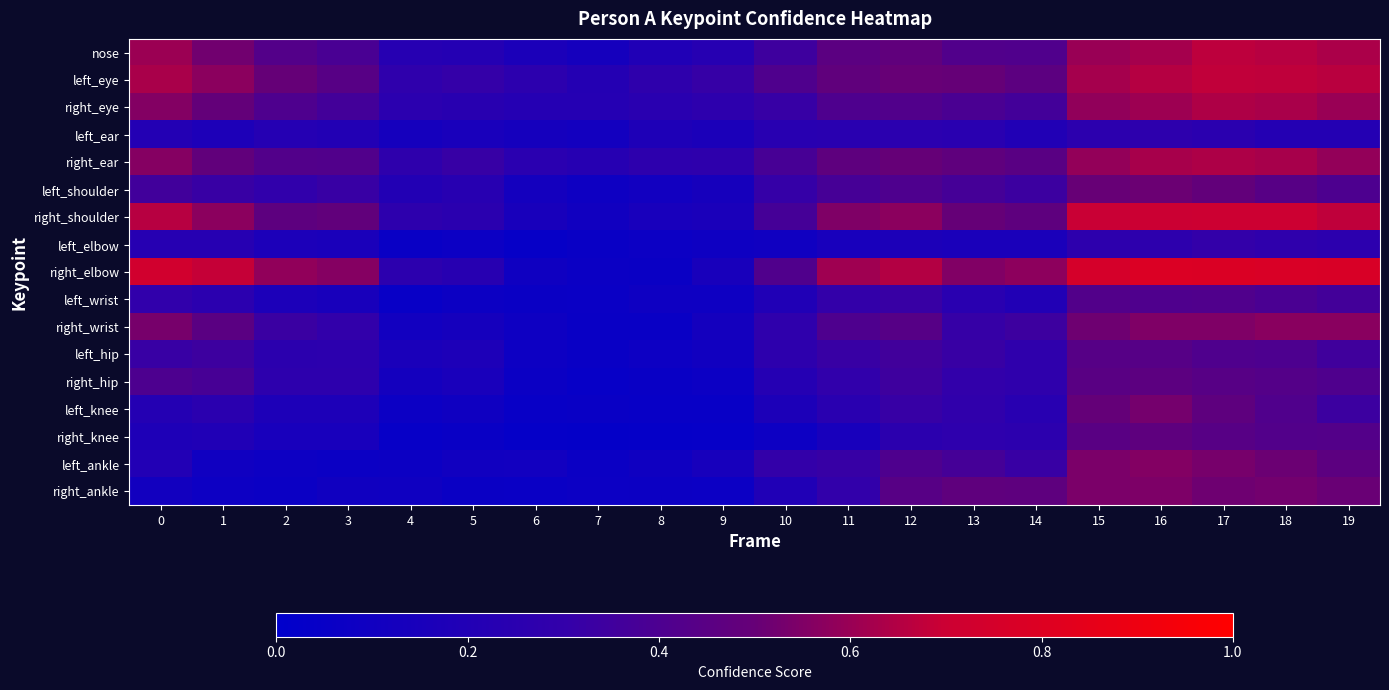

What is the difference between the highest and lowest values at 13?

0.4